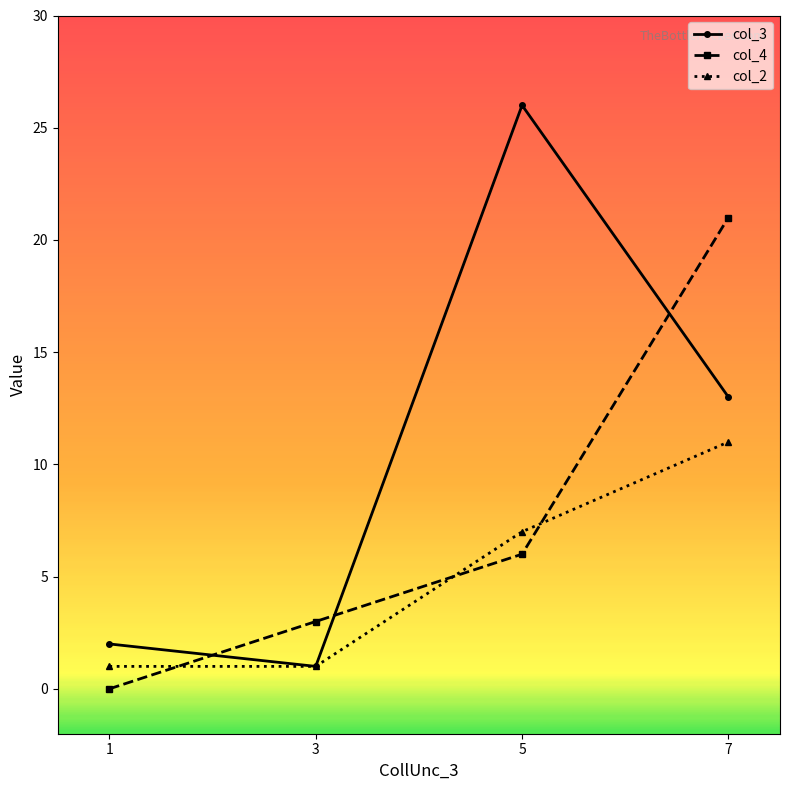

Which series has the widest spread of values?

col_3